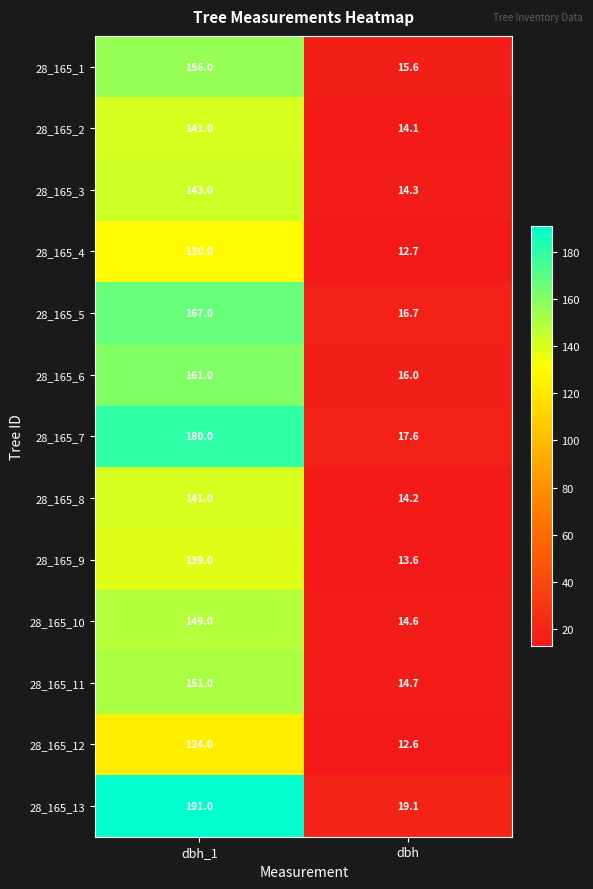

What is the minimum value for 28_165_9?

13.6